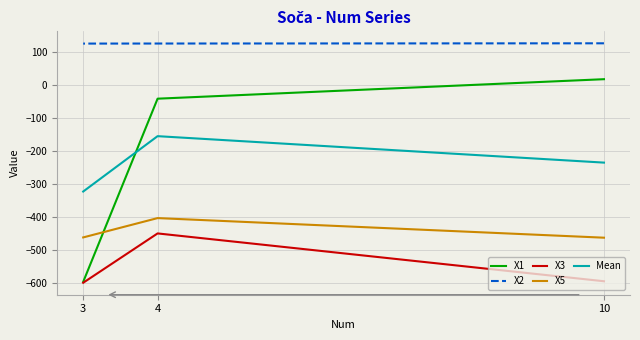

Which label corresponds to the smallest value in the chart?

3